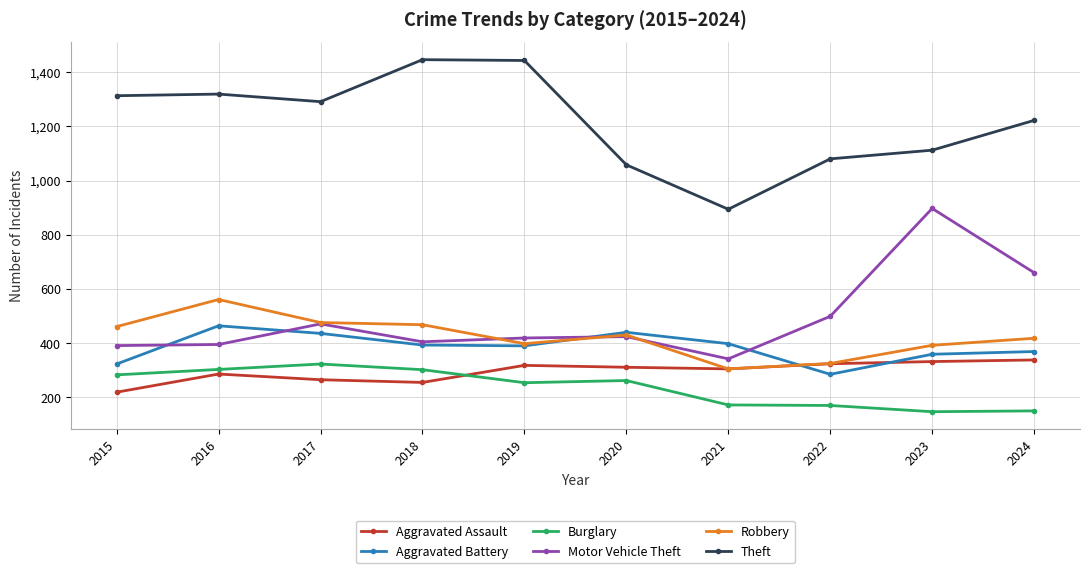

Which series has the largest total across all categories?

Theft